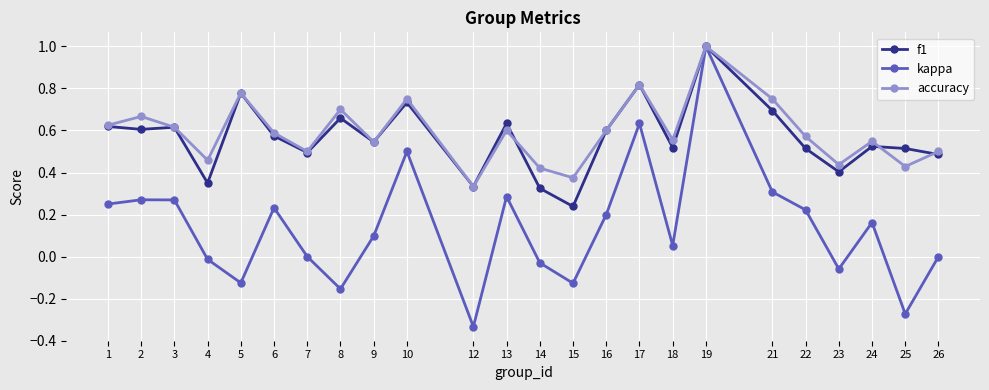

What is the highest value of the f1 series?

1.0